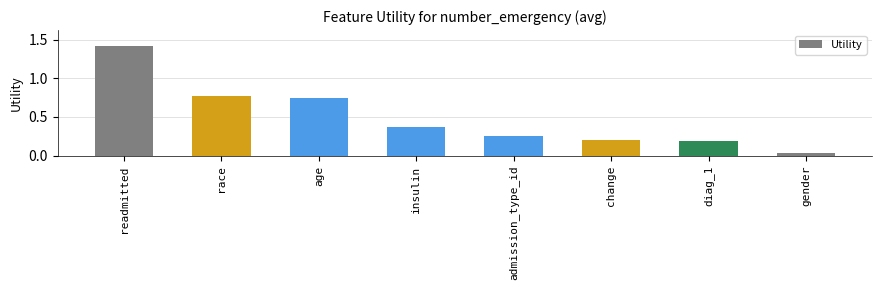

Which has a higher value, age or admission_type_id?

age